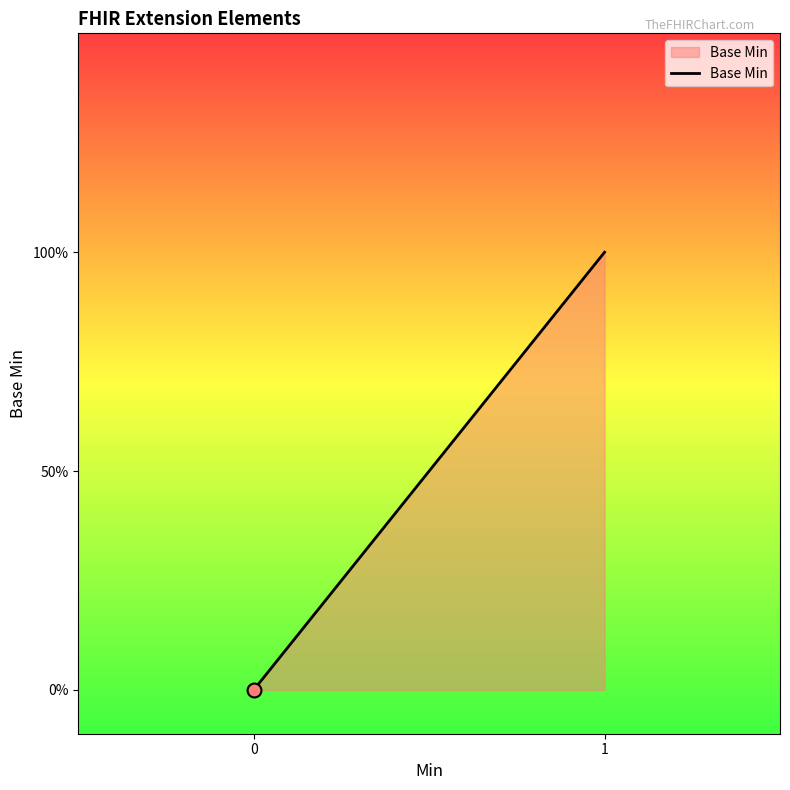

How many values are above zero?

1